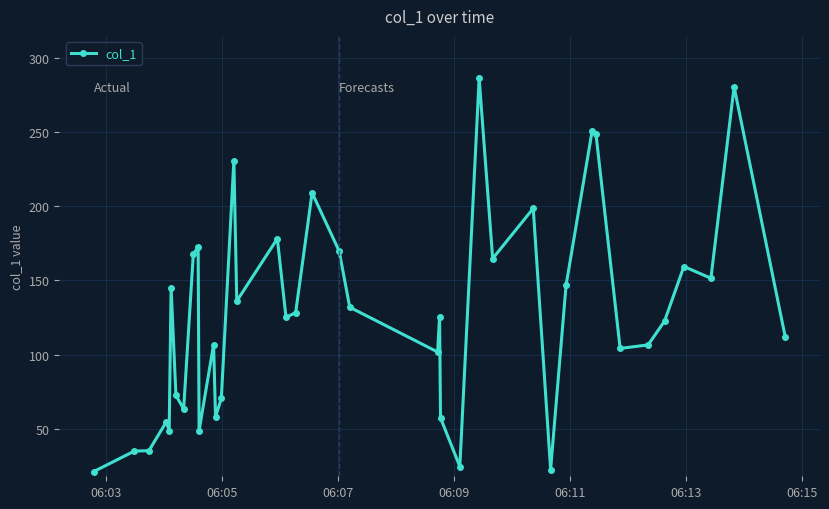

What is the greatest value displayed?

286.1